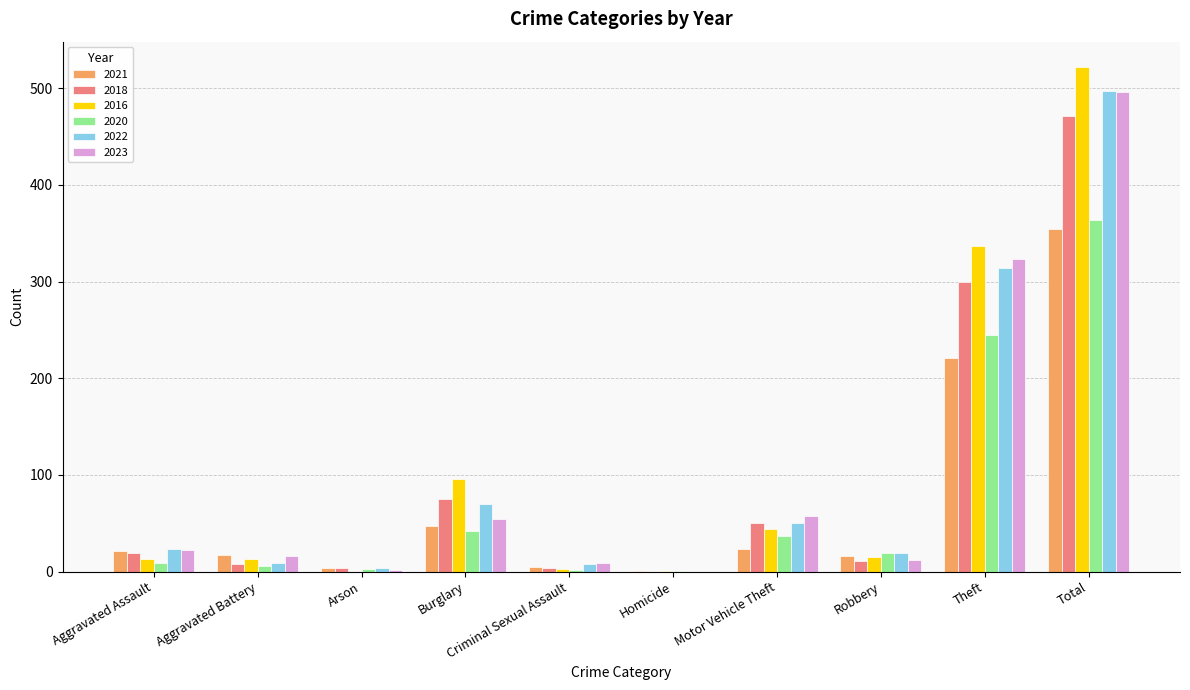

What is the total value across all series at Burglary?

384